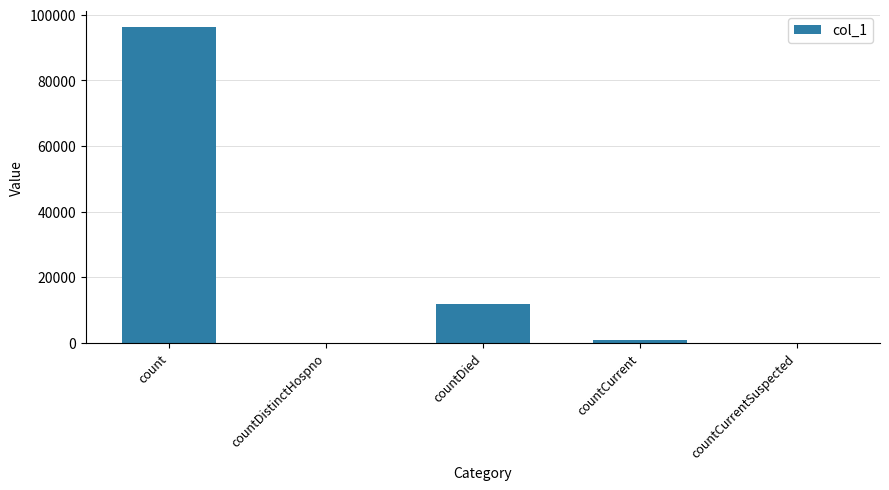

Reading left to right, transcribe all the data shown in this chart.

96366	0	11961	997	0